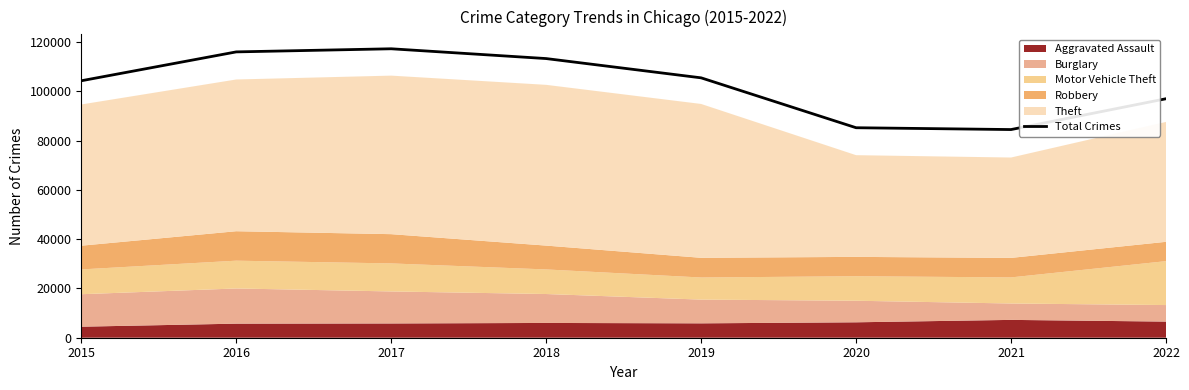

Which category has the lowest value across all series?

2021